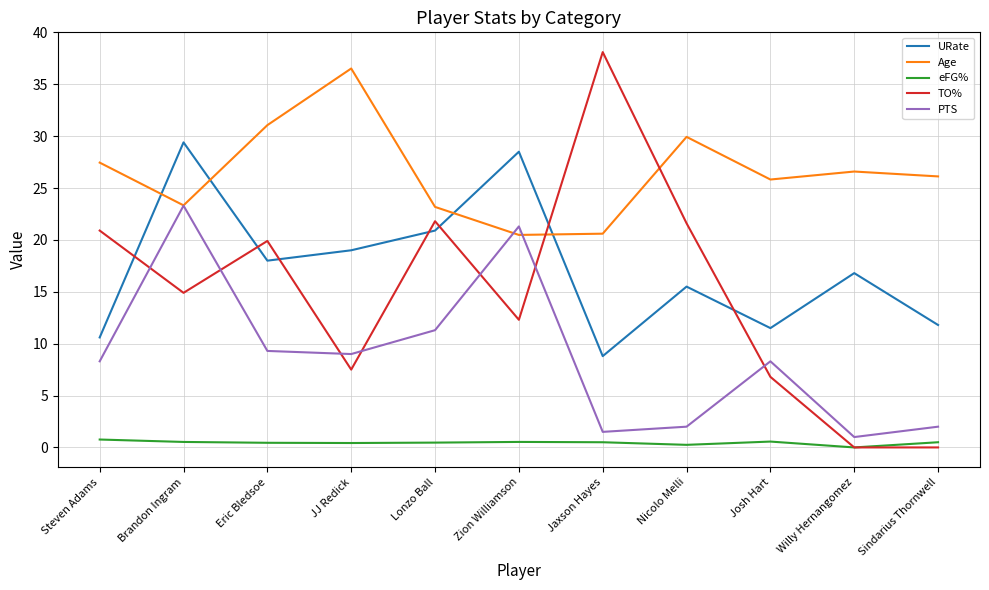

How many distinct data groups are displayed?

5